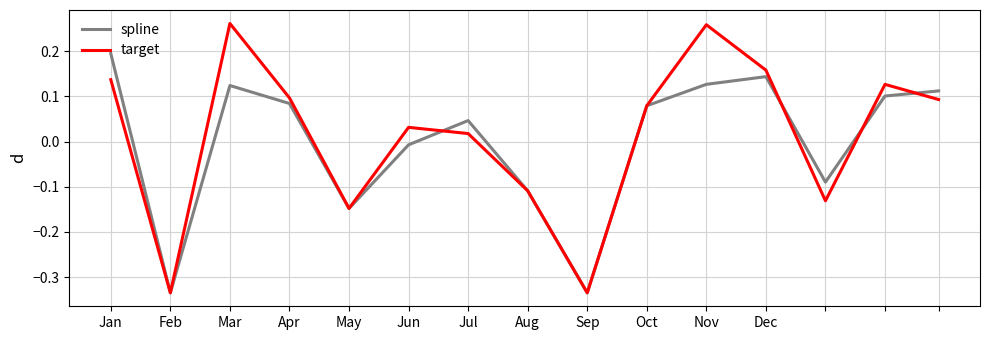

How many positive values does the target series have?

10